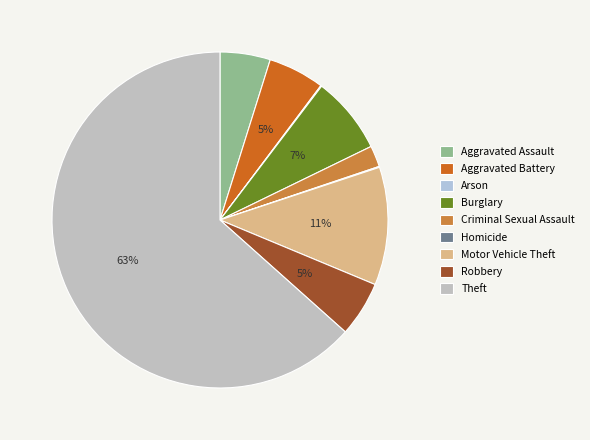

To the nearest percent, what percentage of the pie is Motor Vehicle Theft?

11%